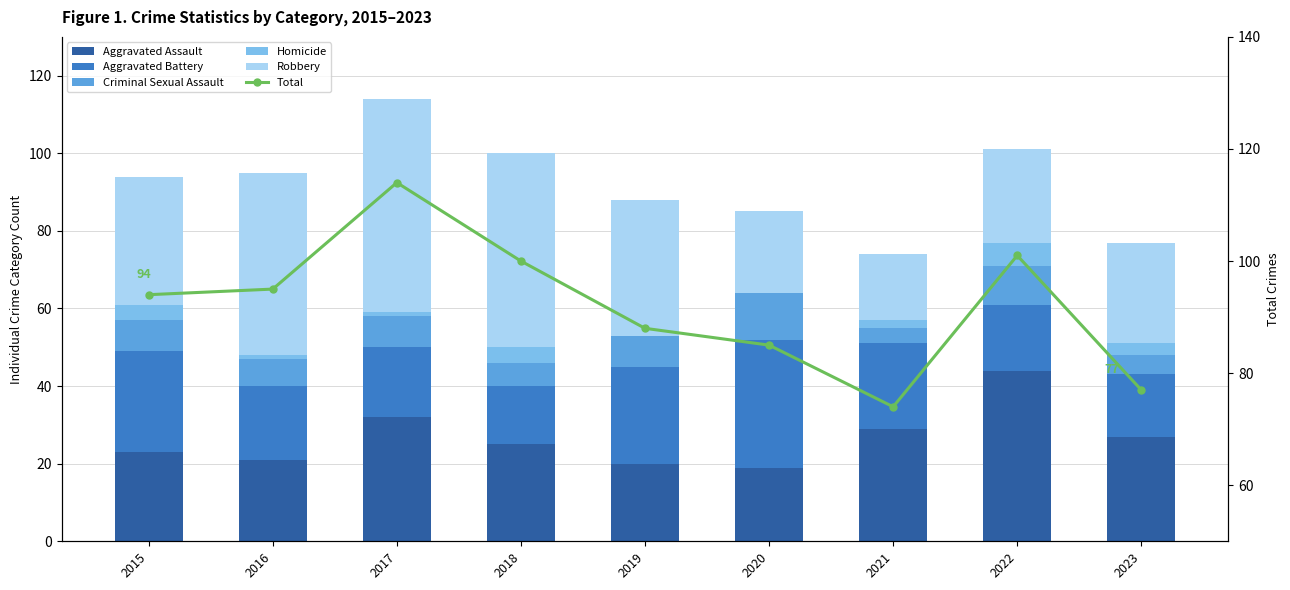

How many series are shown in this chart?

6